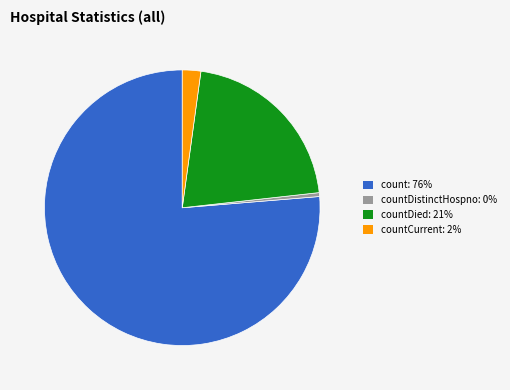

Does count: 76% account for over 50% of the chart?

Yes